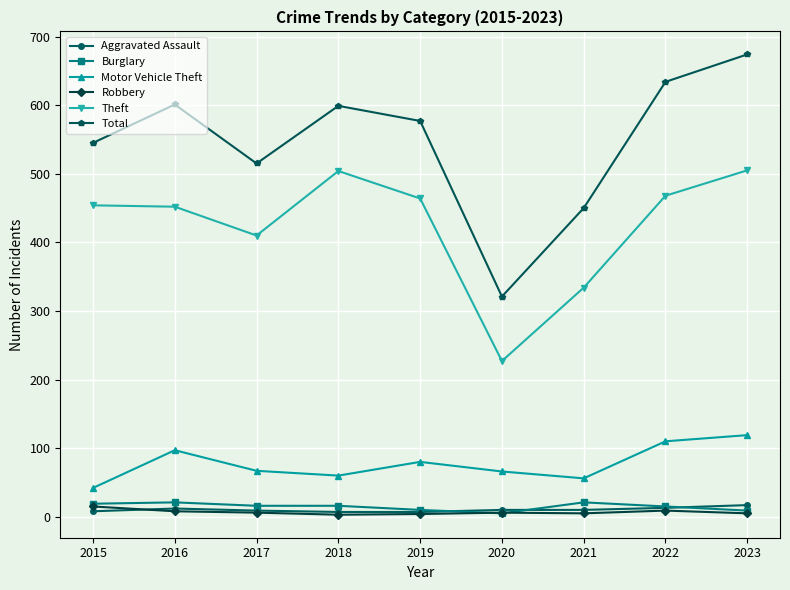

Between 2015 and 2020, which series saw the biggest shift?

Theft